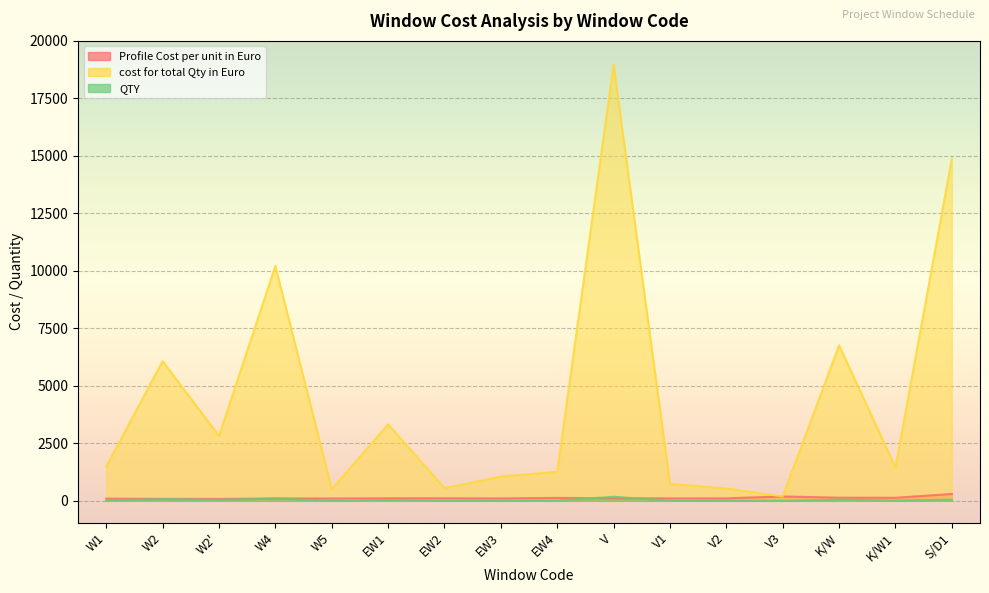

At which category does cost for total Qty in Euro reach its first local valley?

W2'